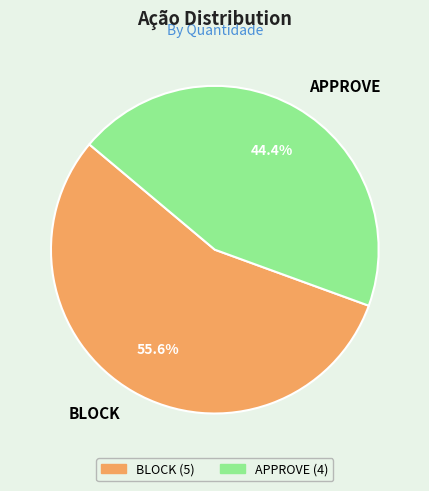

How much of the chart is everything except APPROVE?

55.6%